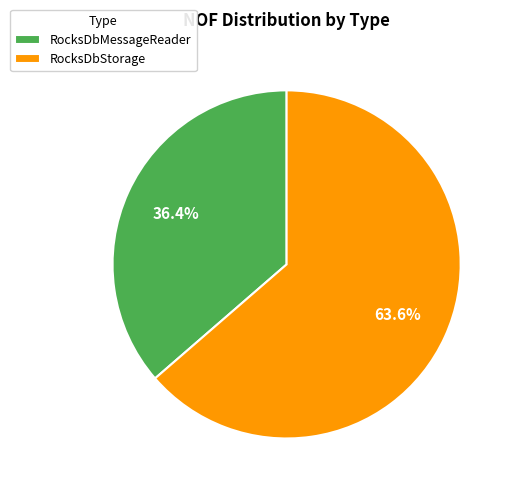

Which has a higher value, RocksDbStorage or RocksDbMessageReader?

RocksDbStorage